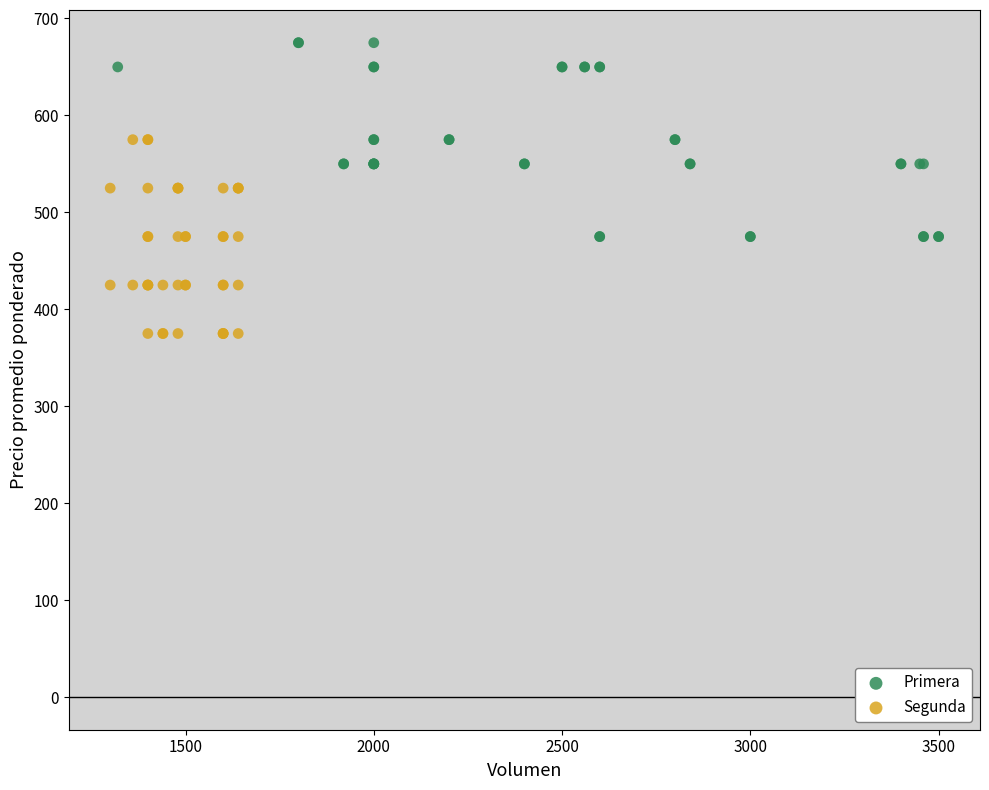

Which series reaches the maximum Y coordinate?

Primera